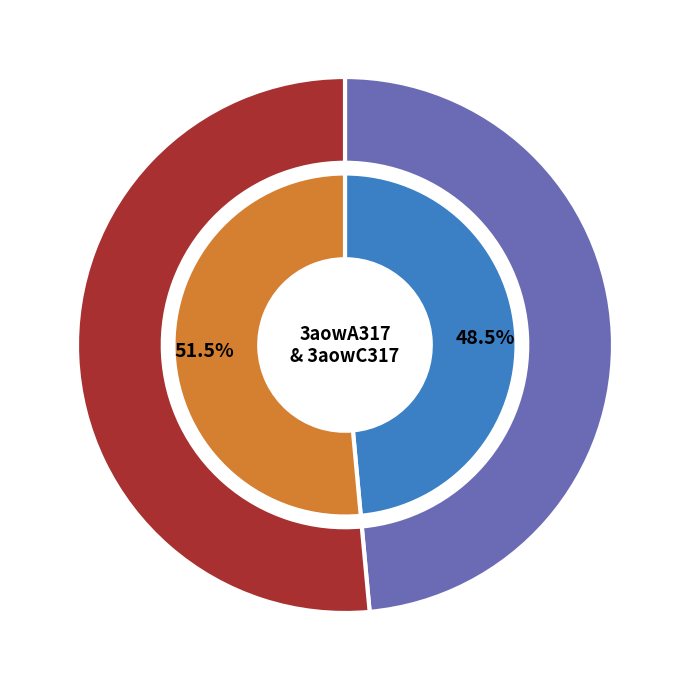

Does any single category account for the majority?

Yes